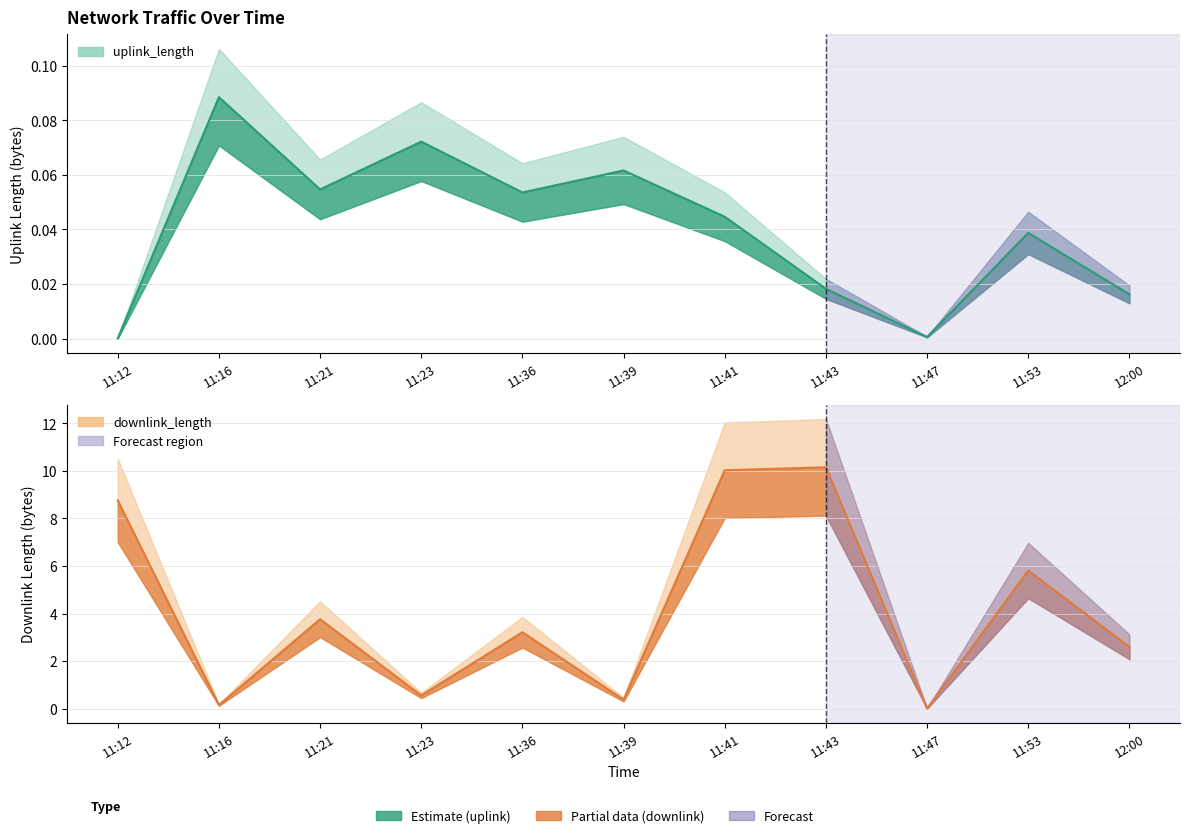

True or false: downlink_length and uplink_length cross at least once.

False